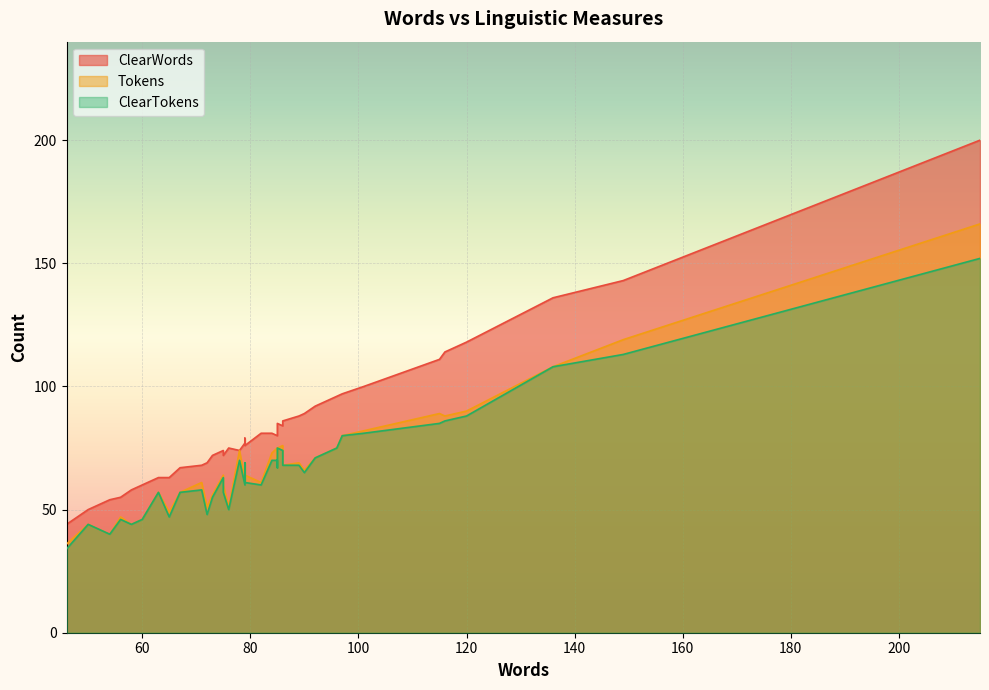

At how many categories does at least one series exceed 104?

6